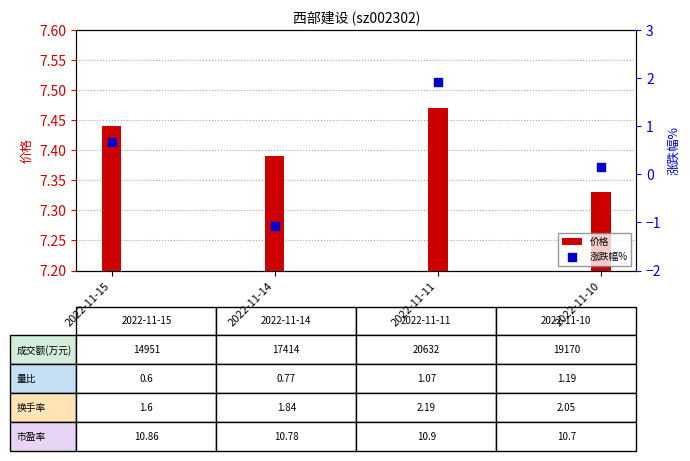

Which series has the largest Y range (max minus min)?

涨跌幅%